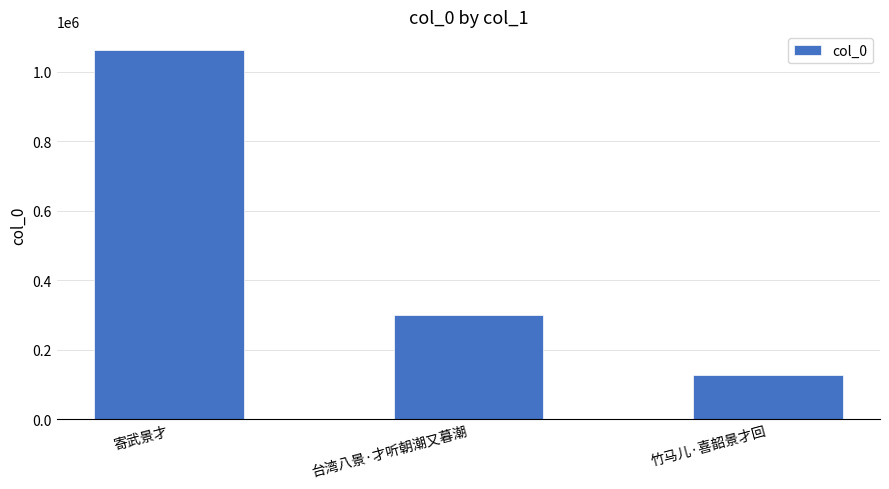

What is the sum of all values?

1488857